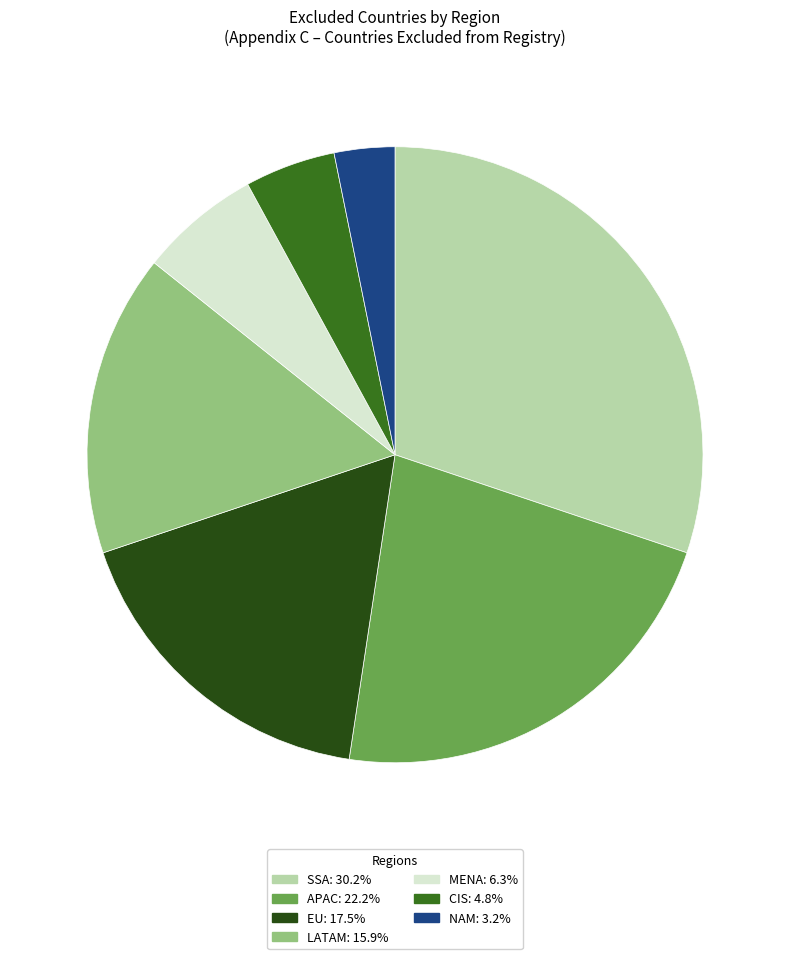

Approximately how many times larger is the value at MENA: 6.3% compared to LATAM: 15.9%?

0.4